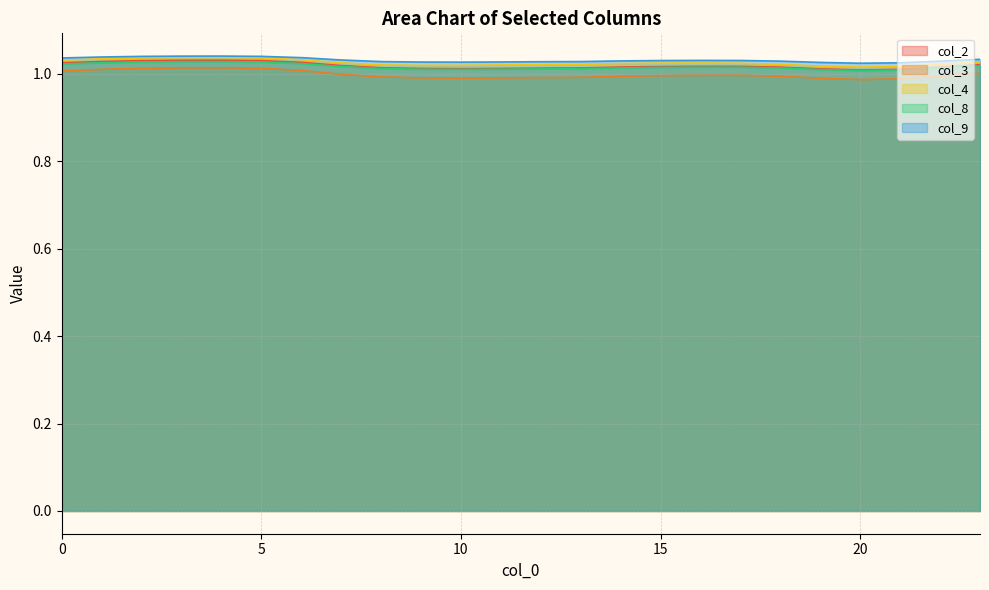

True or false: col_2 has a value of 1.8 at 2.

False